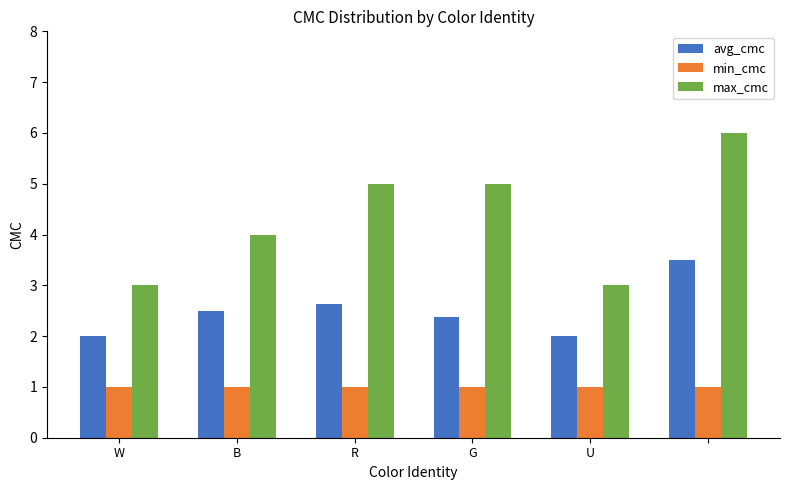

How many distinct data groups are displayed?

3